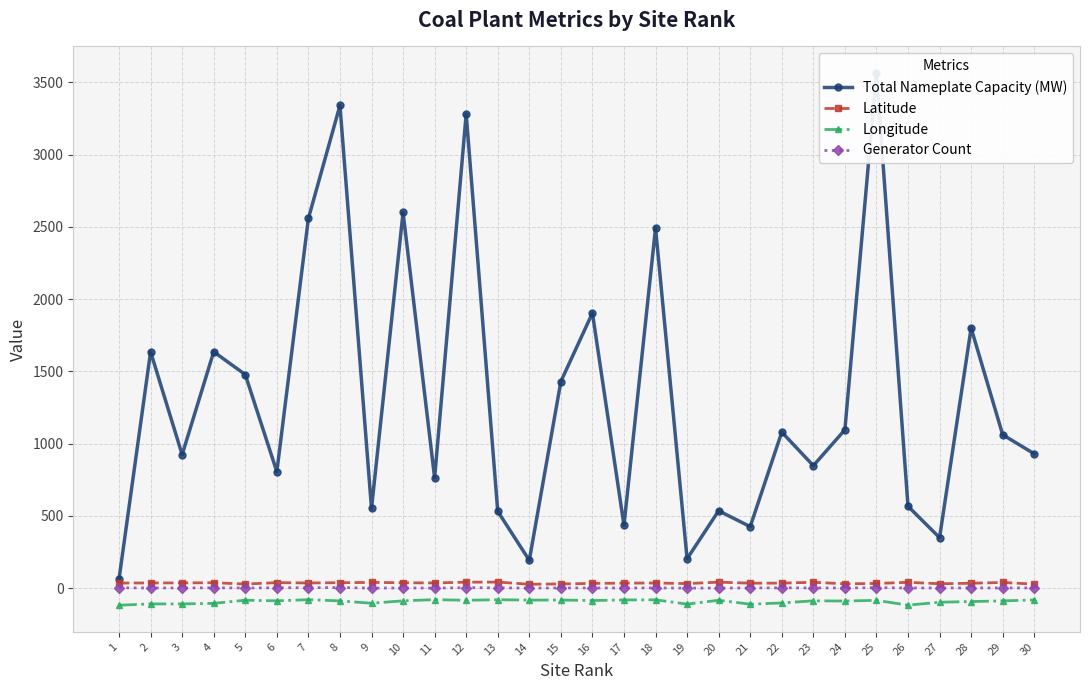

What are all the series names shown in the legend?

Total Nameplate Capacity (MW), Latitude, Longitude, Generator Count